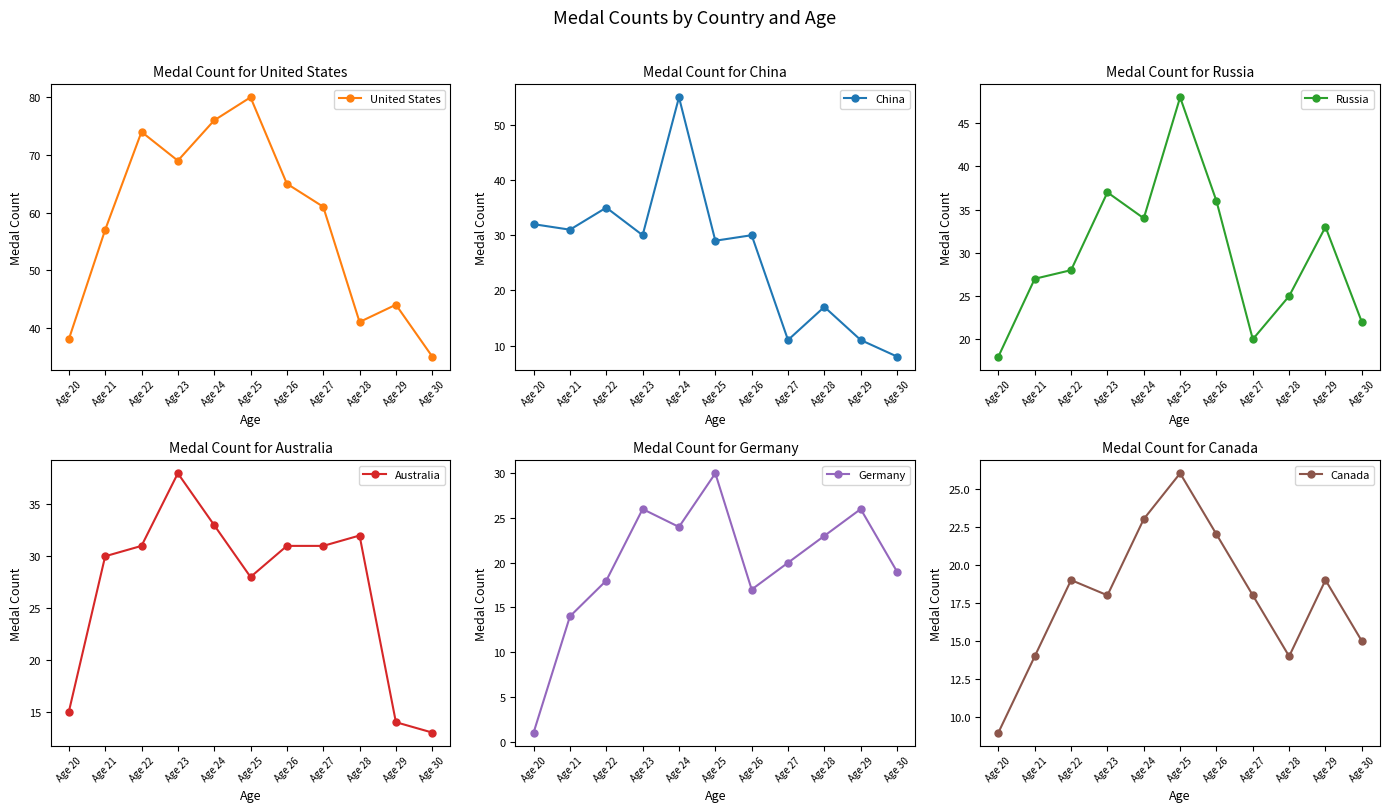

List the series in order of their peak value, highest first.

United States, China, Russia, Australia, Germany, Canada